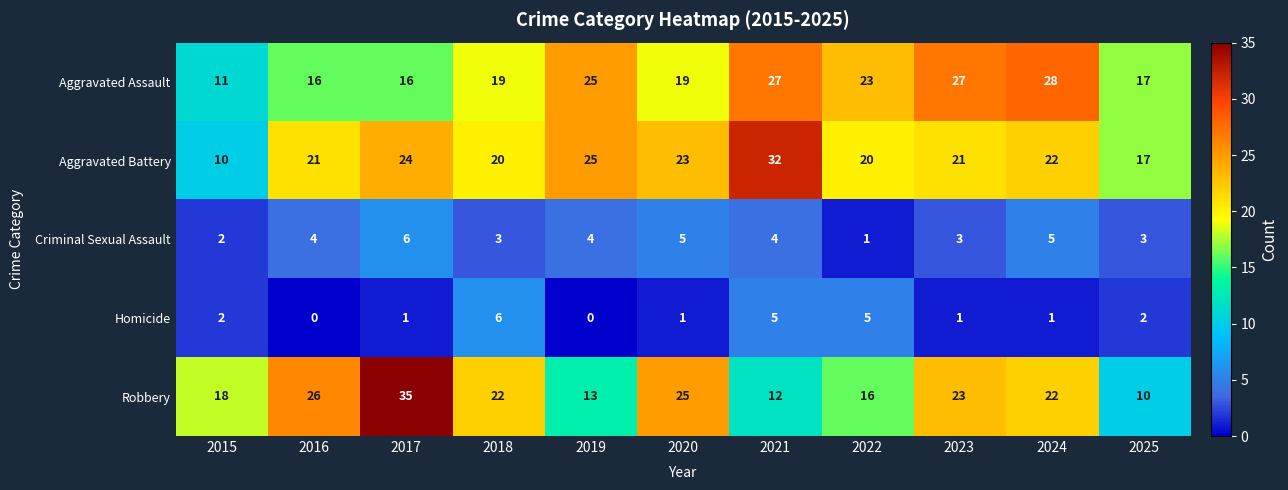

What is the sum of the Homicide values at 2018 and 2024?

7